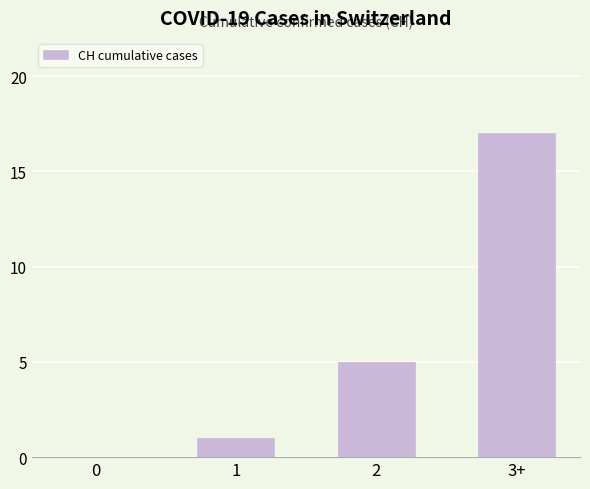

Where is the data nearest to the value 8?

2